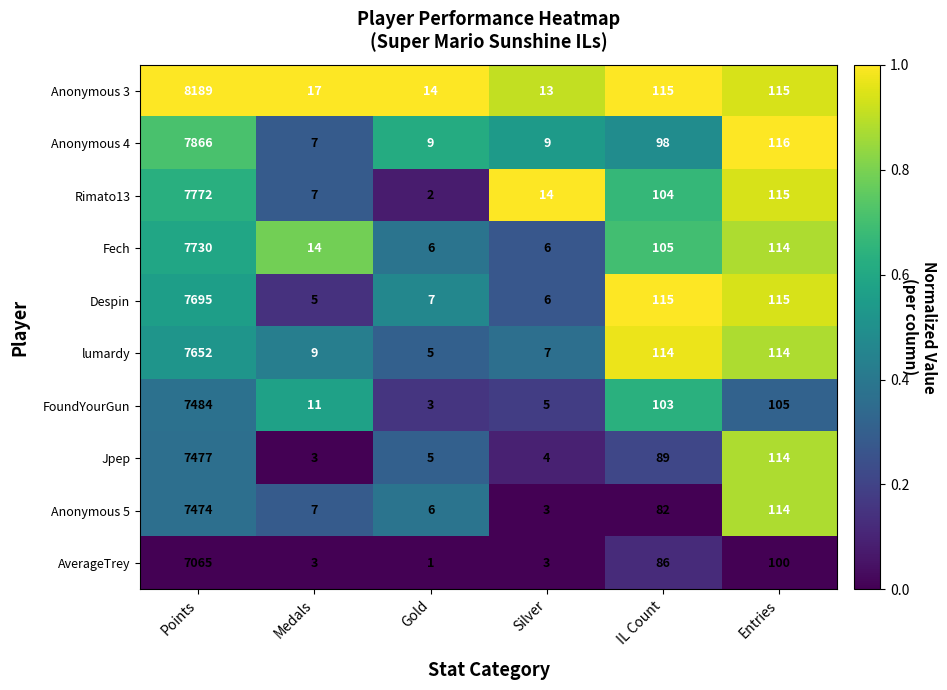

What is the difference between the Anonymous 3 values at IL Count and Silver?

102